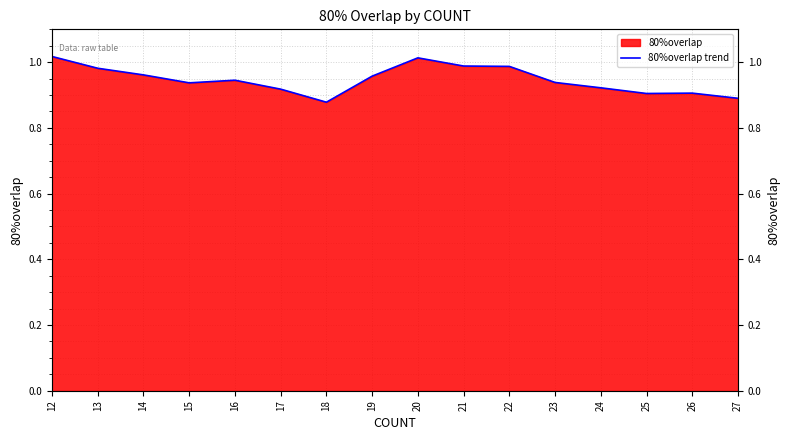

Where is the data nearest to the value 0?

18